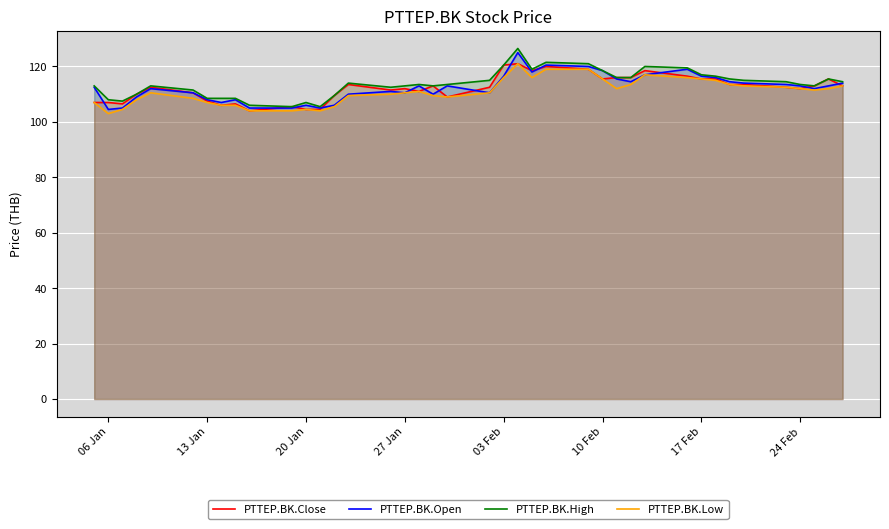

True or false: PTTEP.BK.Low has more than 0 interior local peaks.

True